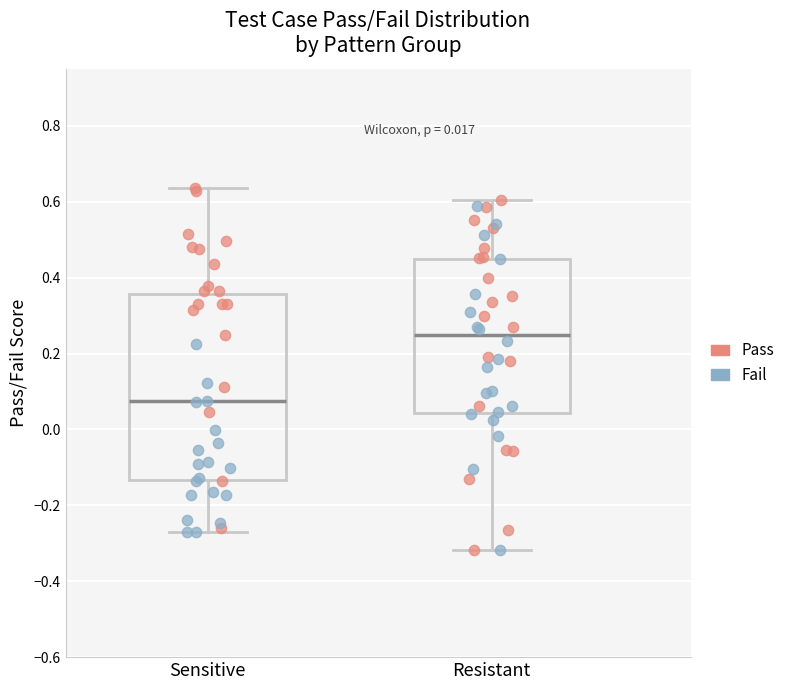

Which box is the tallest, from its lower edge to its upper edge?

Sensitive